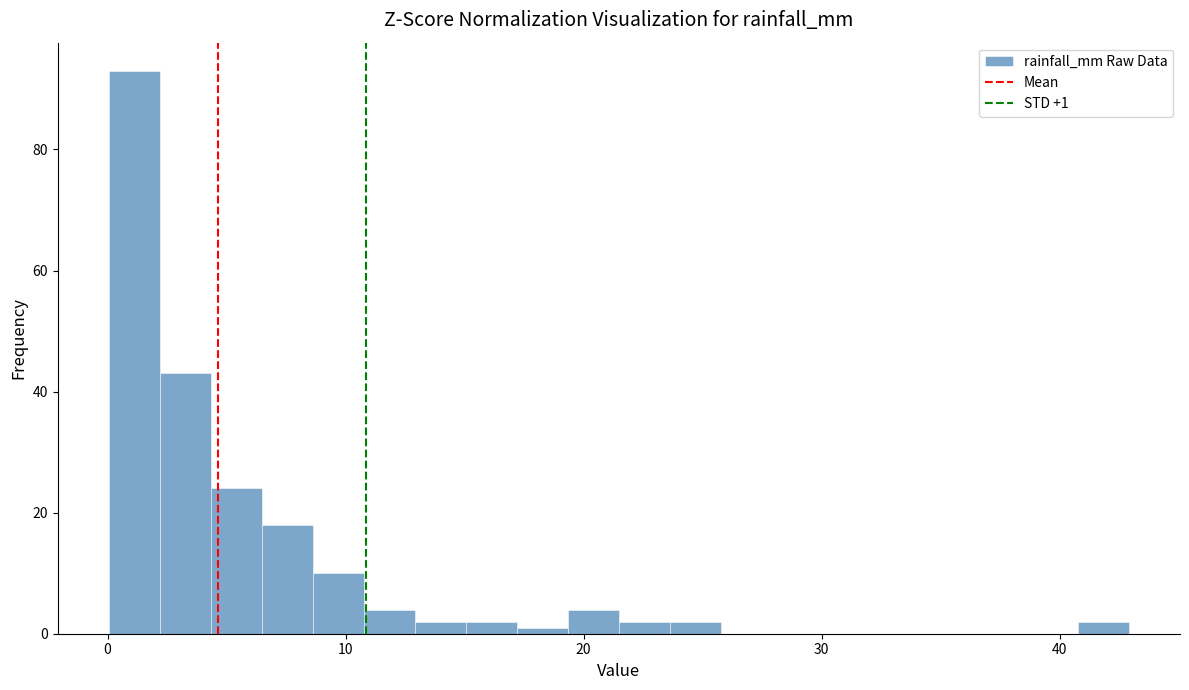

Around what value on the x-axis is the tallest bar? Give the approximate position of its centre, as read against the axis.

1